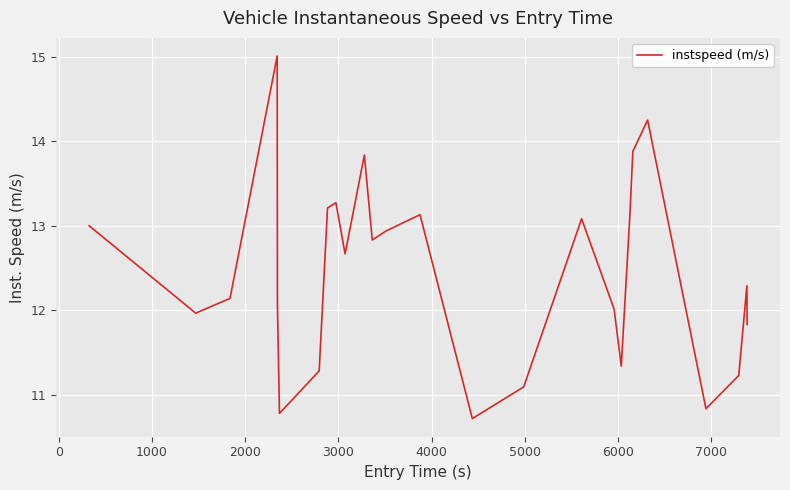

What is the difference between the maximum and minimum values?

4.3